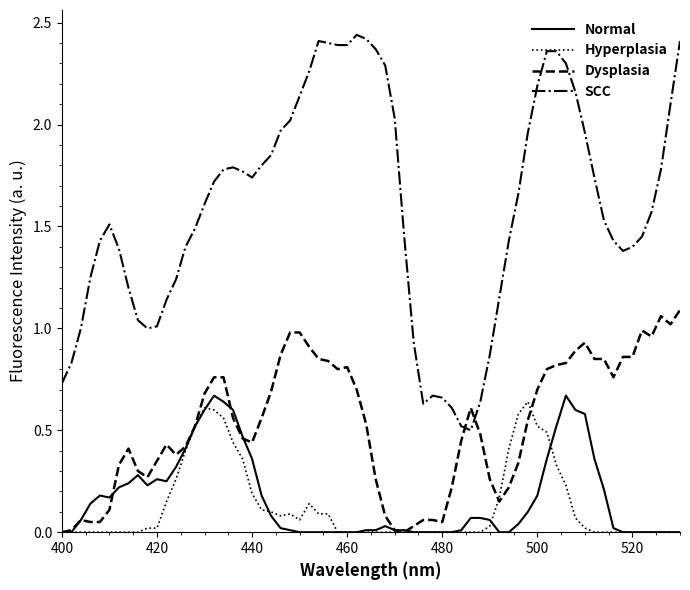

Which series has the largest total across all categories?

SCC